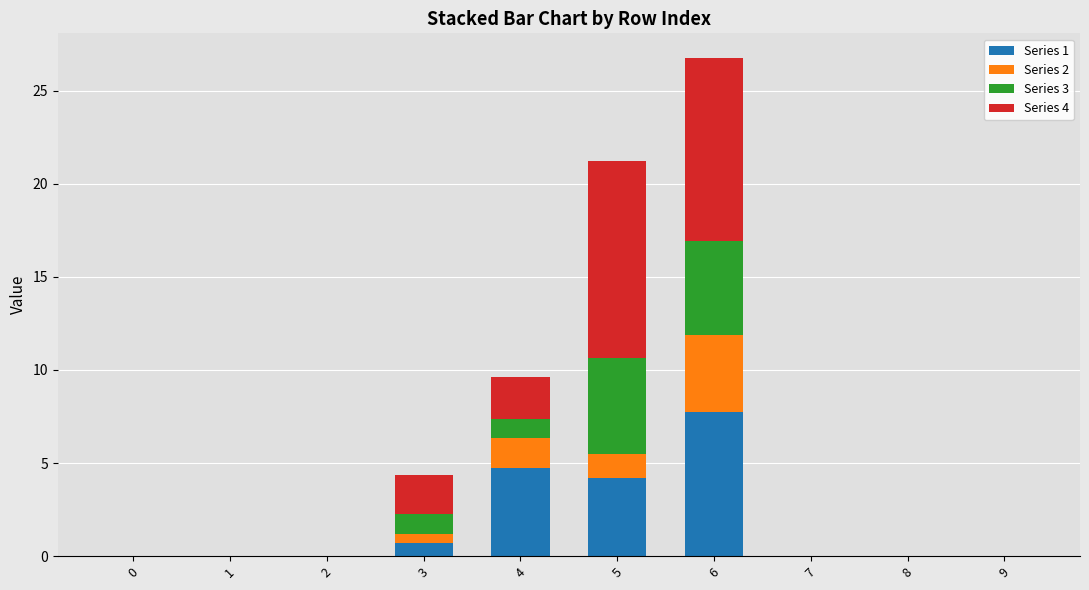

What is the sum of the Series 1 values at 1 and 6?

7.7